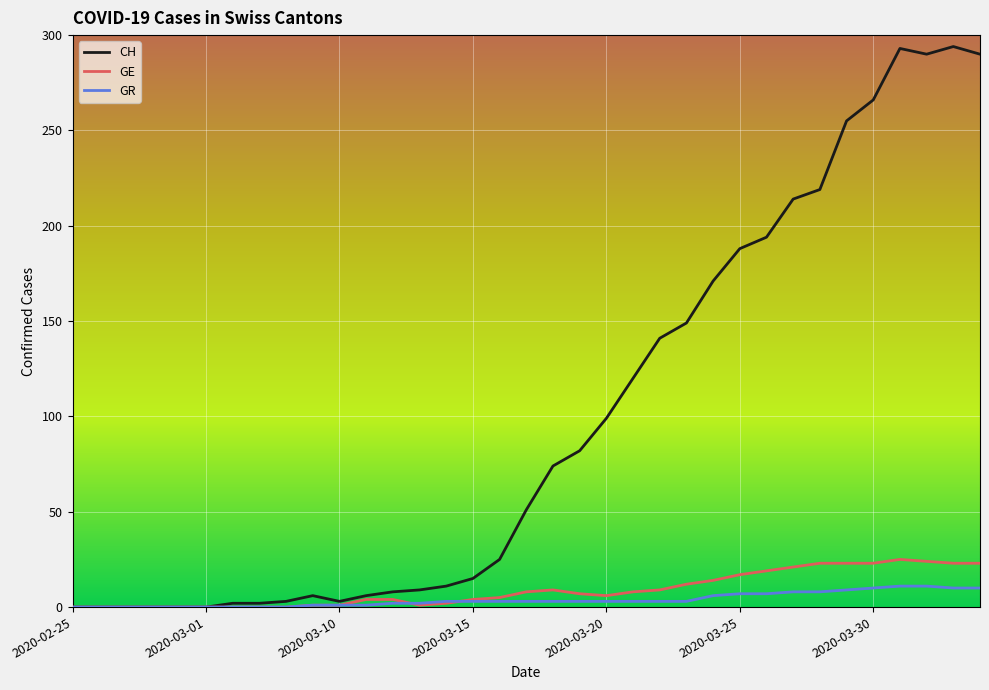

Which series has the largest range (max minus min)?

CH